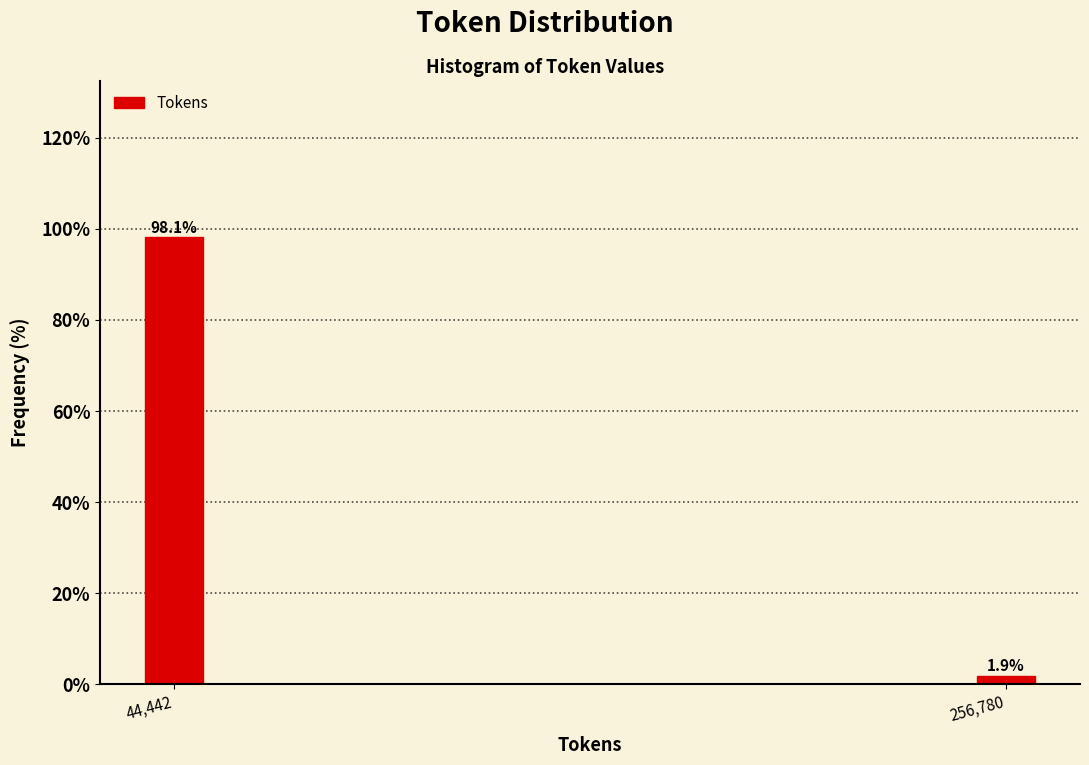

Reading right to left, list all the values displayed in this chart.

1.9	98.1